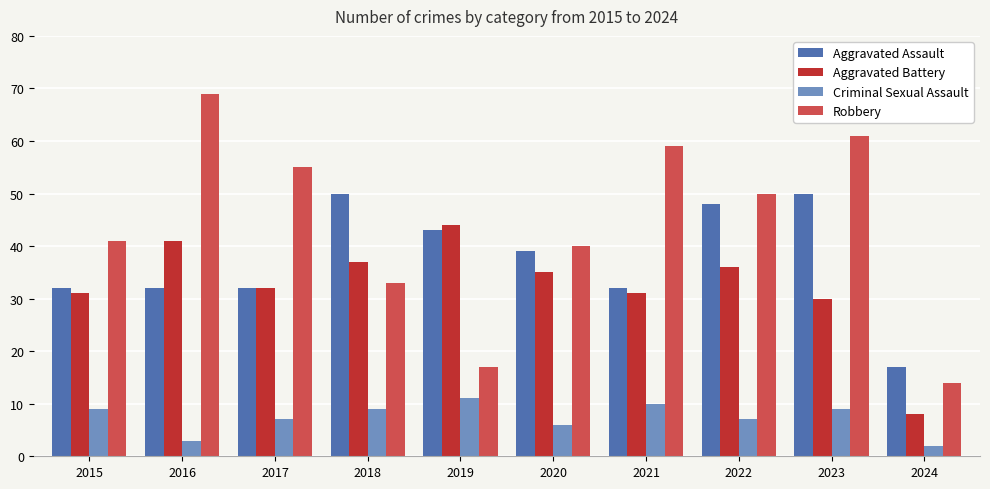

What is the spread (max minus min) of values at 2019?

33